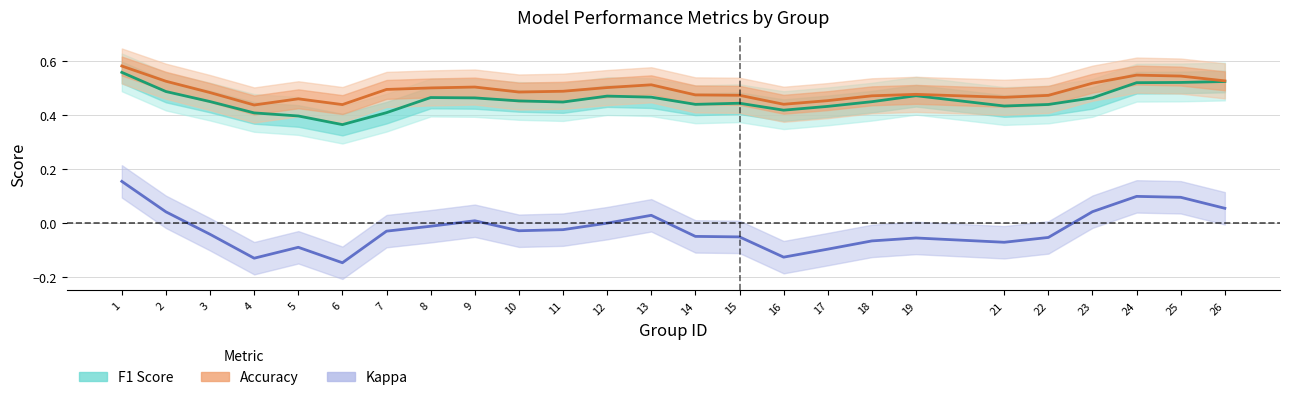

What is the value of the Accuracy point at the 2nd from the left?

0.5